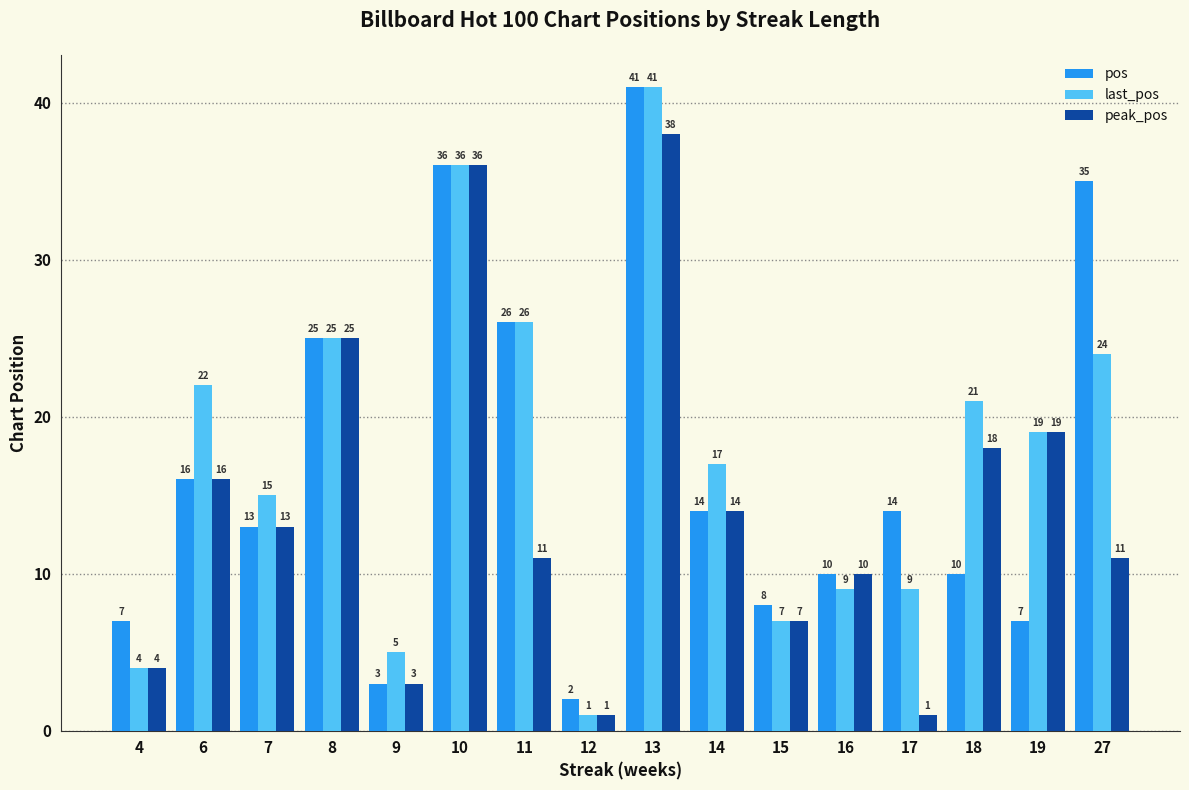

Rank the series by their average value, from lowest to highest.

peak_pos, pos, last_pos